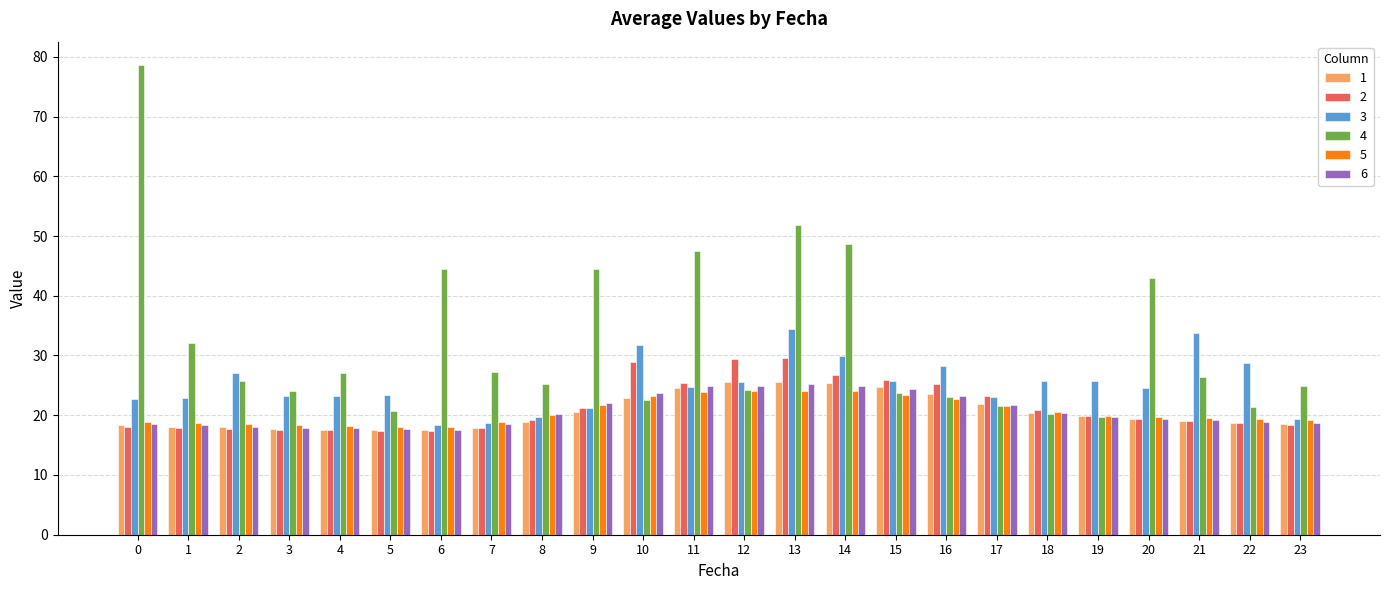

At which category is the sum across all series the highest?

13